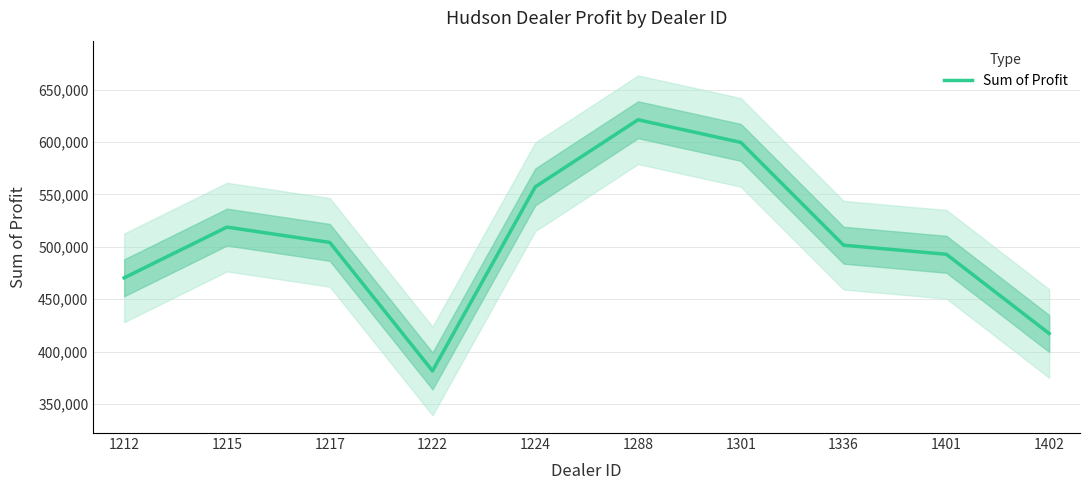

What is the sum of the values at 1217 and 1336?

1005741.2